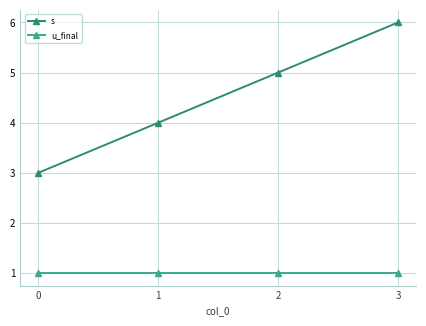

What is the minimum value for s?

3